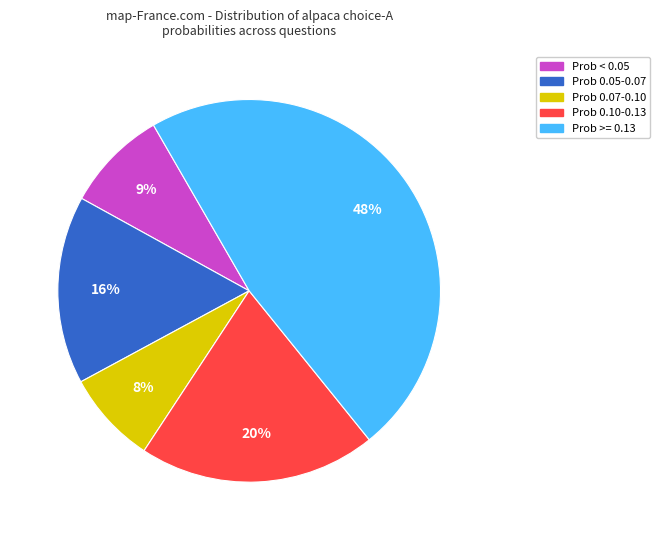

Is there a majority slice in this chart?

No